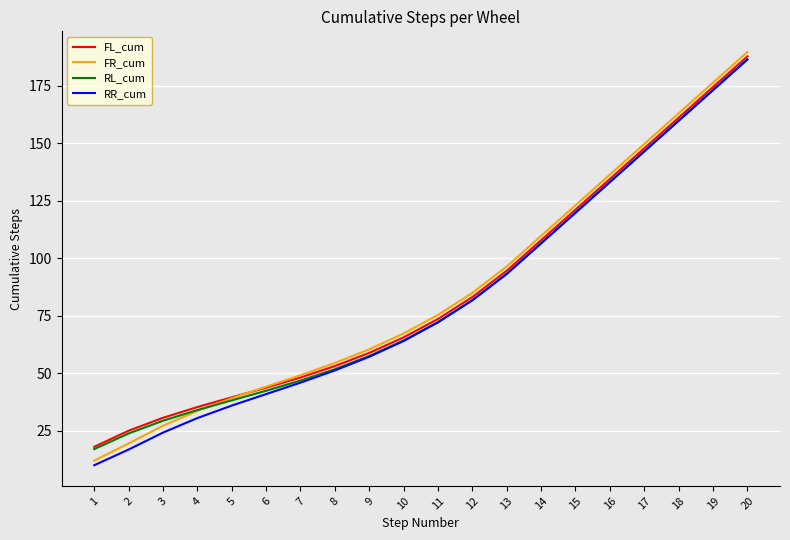

What is the greatest value displayed?

189.7